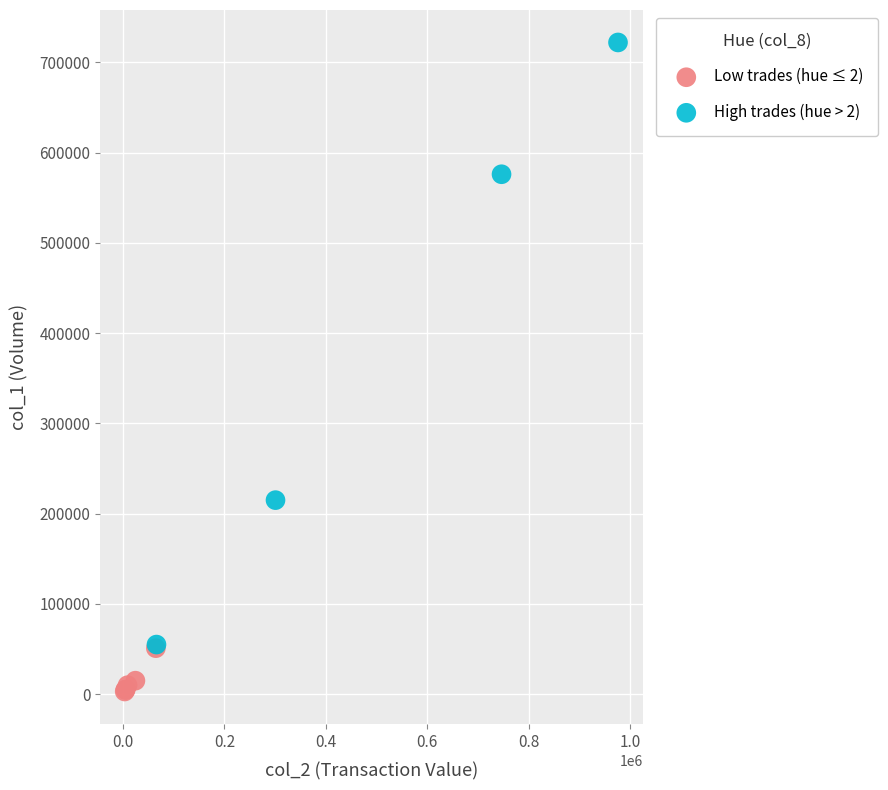

What are all the series names shown in the legend?

Low trades (hue ≤ 2), High trades (hue > 2)